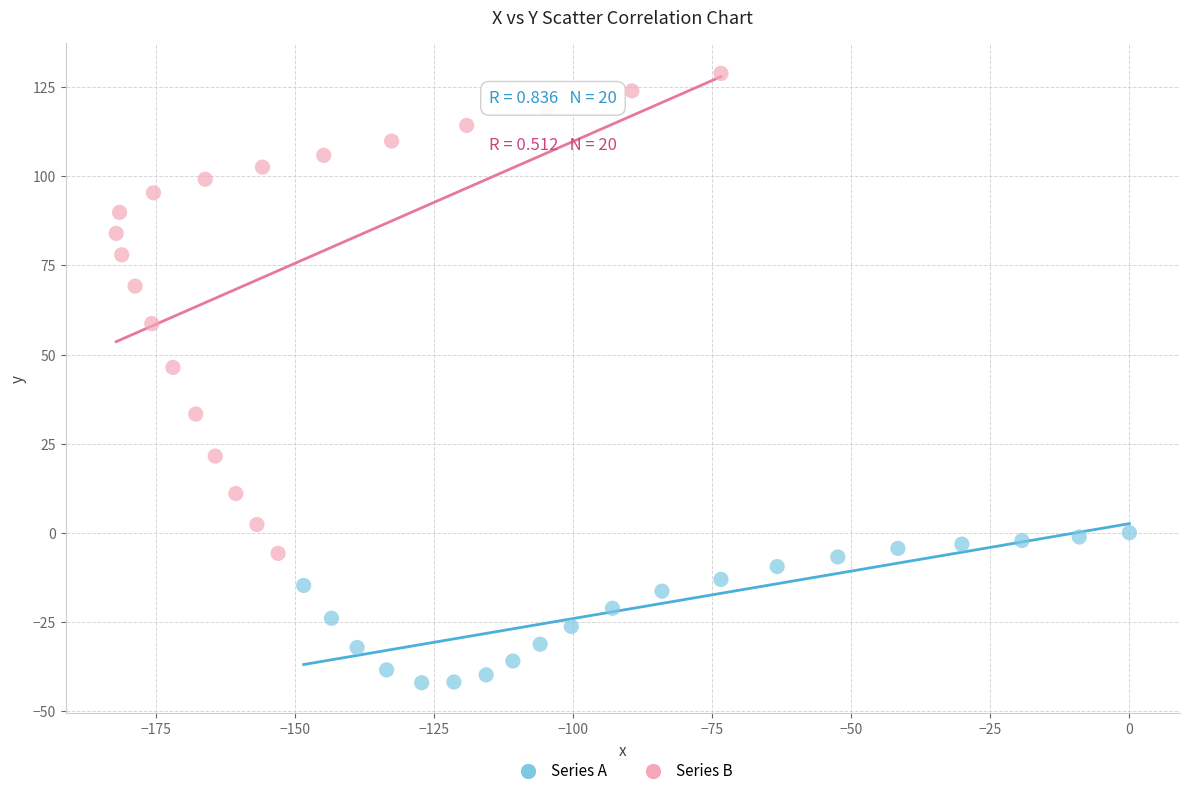

Which series contains the highest Y value?

Series B